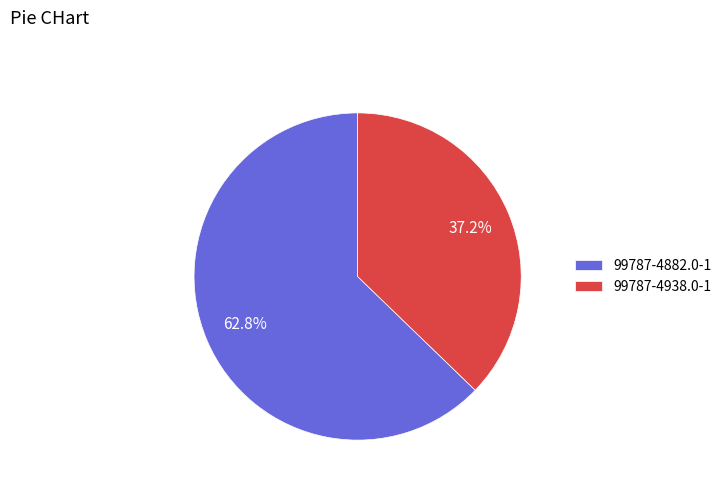

Which has a higher value, 99787-4882.0-1 or 99787-4938.0-1?

99787-4882.0-1